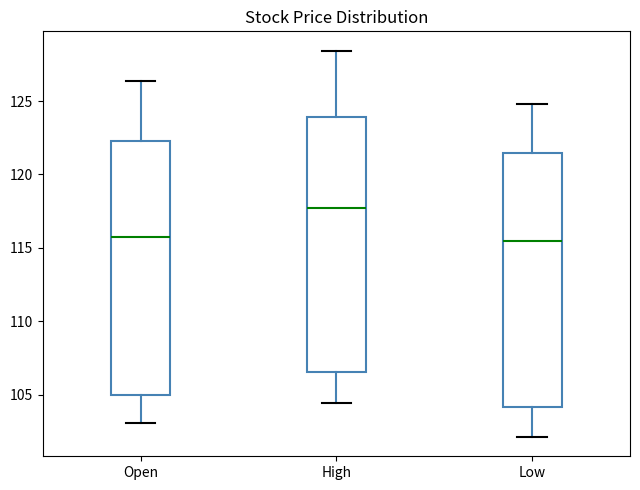

Reading left to right, transcribe this box plot: for each box, give where its median line is, the range the box spans, and where its two whiskers end, as read against the y-axis. The values are not printed on the chart, so give them approximately, as read against the axis.

Open: median 115.5, box 105.0 to 122.5, whiskers 103.0 to 126.5
High: median 117.5, box 106.5 to 124.0, whiskers 104.5 to 128.5
Low: median 115.5, box 104.0 to 121.5, whiskers 102.0 to 125.0